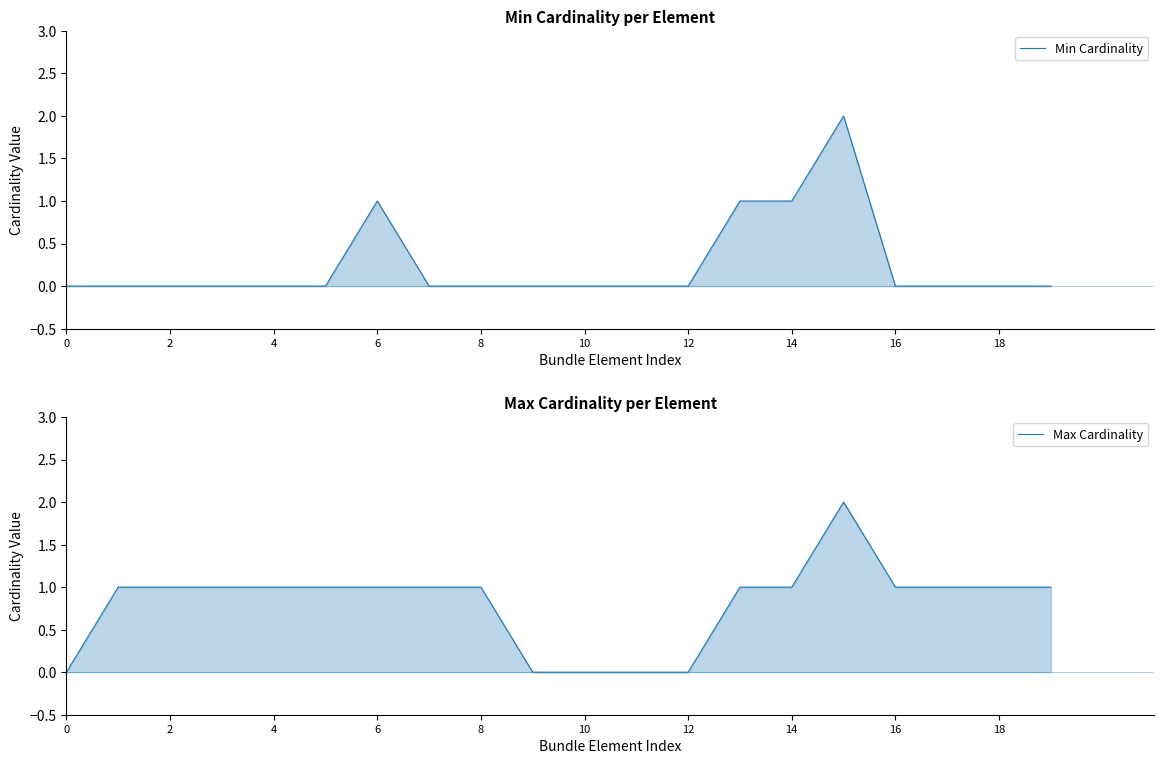

Which has a higher value, 16 or 18?

16